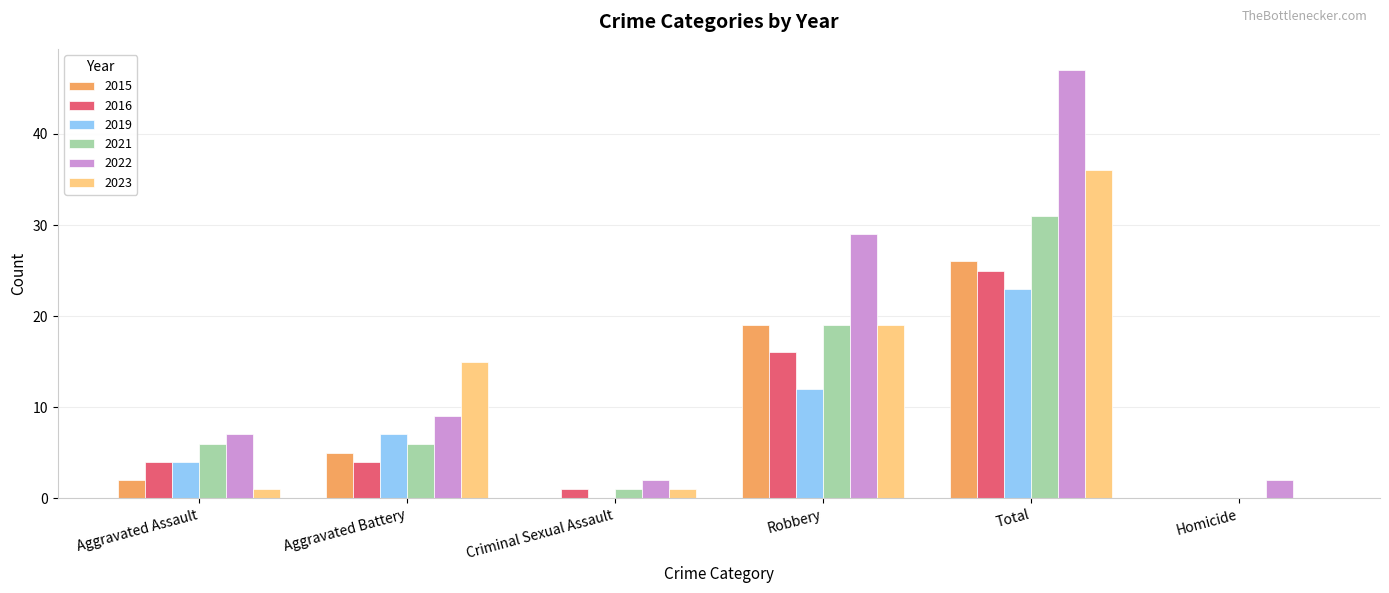

Between Aggravated Assault and Aggravated Battery, which series saw the biggest shift?

2023